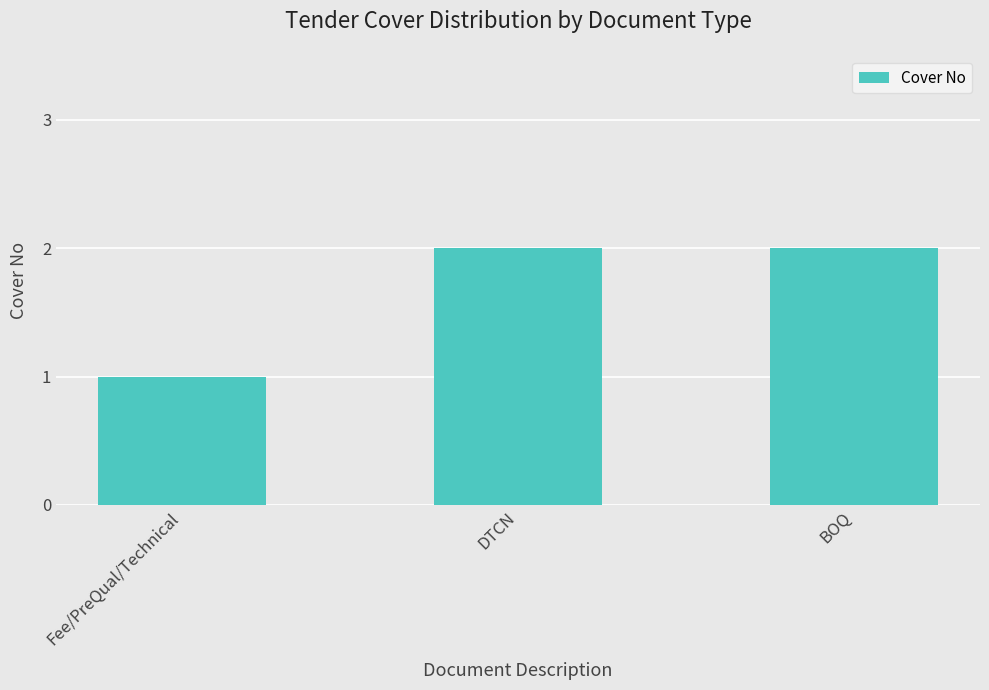

What is the smallest value displayed?

1